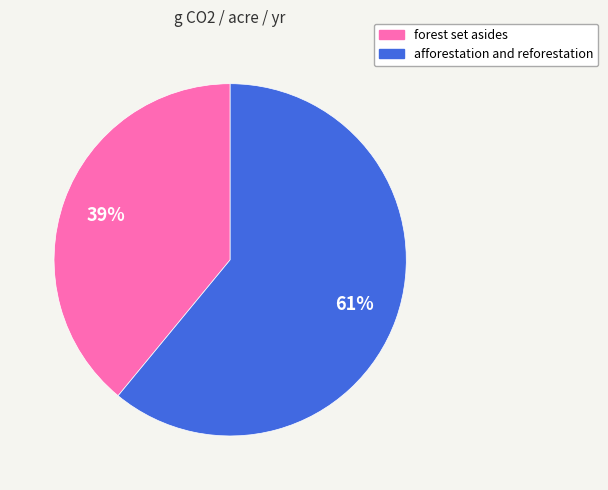

To the nearest percent, what is the average slice percentage?

50%